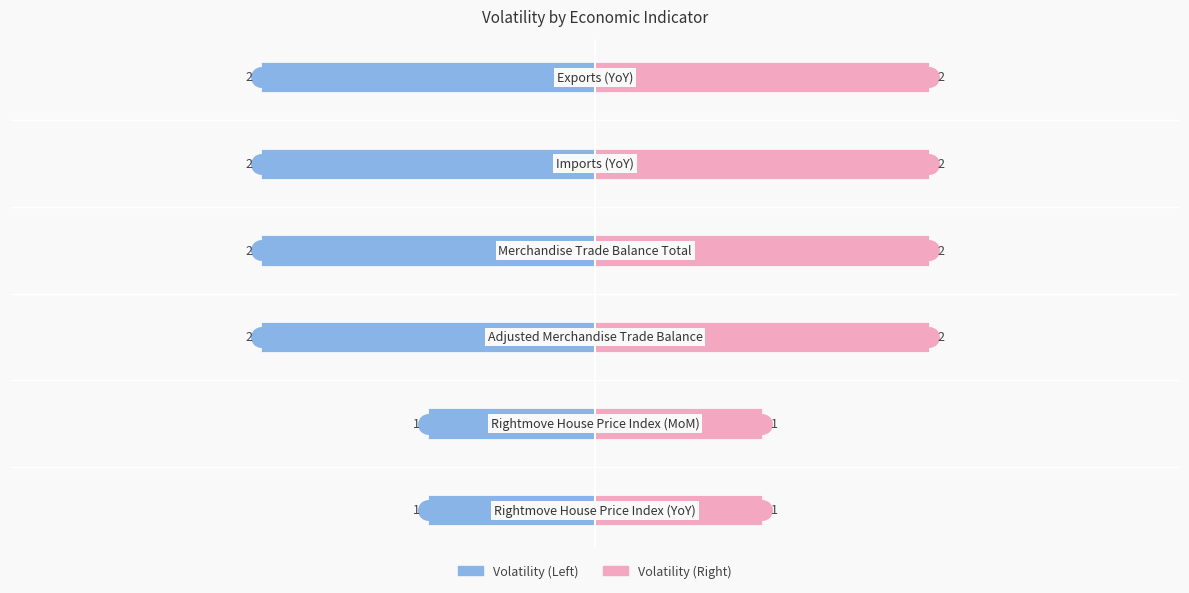

How many series are shown in this chart?

2